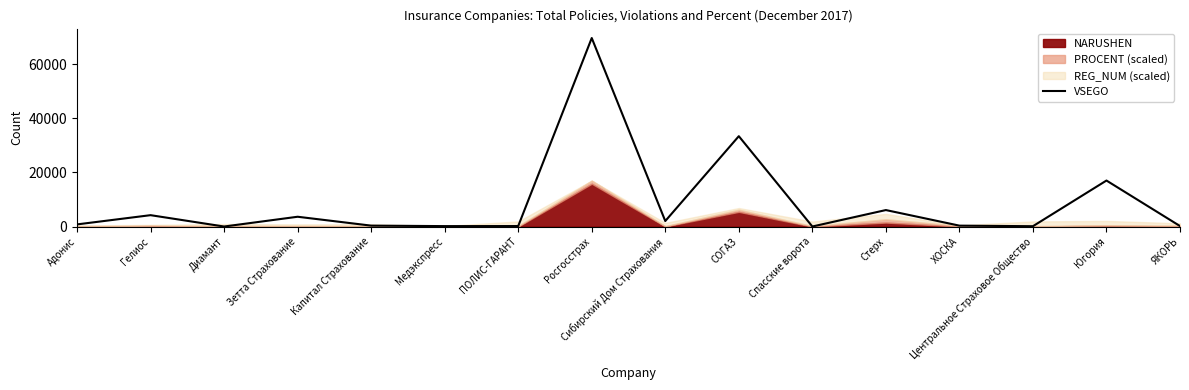

What is the average value?

8647